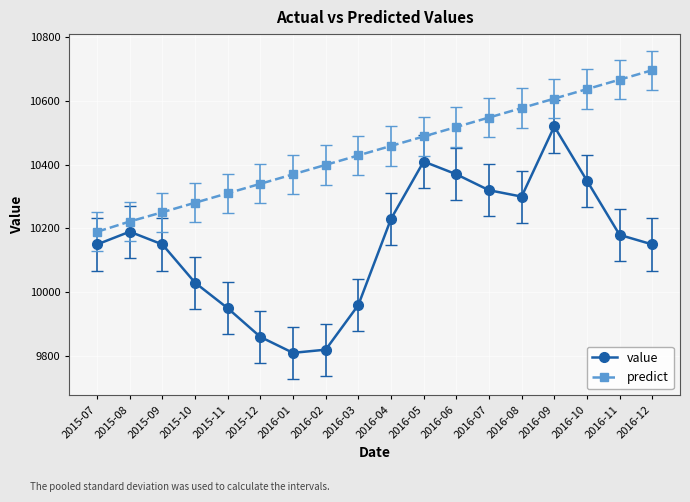

Reading left to right, transcribe all the data shown in this chart.

value: 2015-07=10150.0	2015-08=10190.0	2015-09=10150.0	2015-10=10030.0	2015-11=9950.0	2015-12=9860.0	2016-01=9810.0	2016-02=9820.0	2016-03=9960.0	2016-04=10230.0	2016-05=10410.0	2016-06=10370.0	2016-07=10320.0	2016-08=10300.0	2016-09=10520.0	2016-10=10350.0	2016-11=10180.0	2016-12=10150.0
predict: 2015-07=10189.7	2015-08=10221.9	2015-09=10250.9	2015-10=10280.8	2015-11=10310.4	2015-12=10340.1	2016-01=10369.8	2016-02=10399.5	2016-03=10429.2	2016-04=10458.9	2016-05=10488.6	2016-06=10518.2	2016-07=10547.9	2016-08=10577.6	2016-09=10607.3	2016-10=10637.0	2016-11=10666.7	2016-12=10696.4